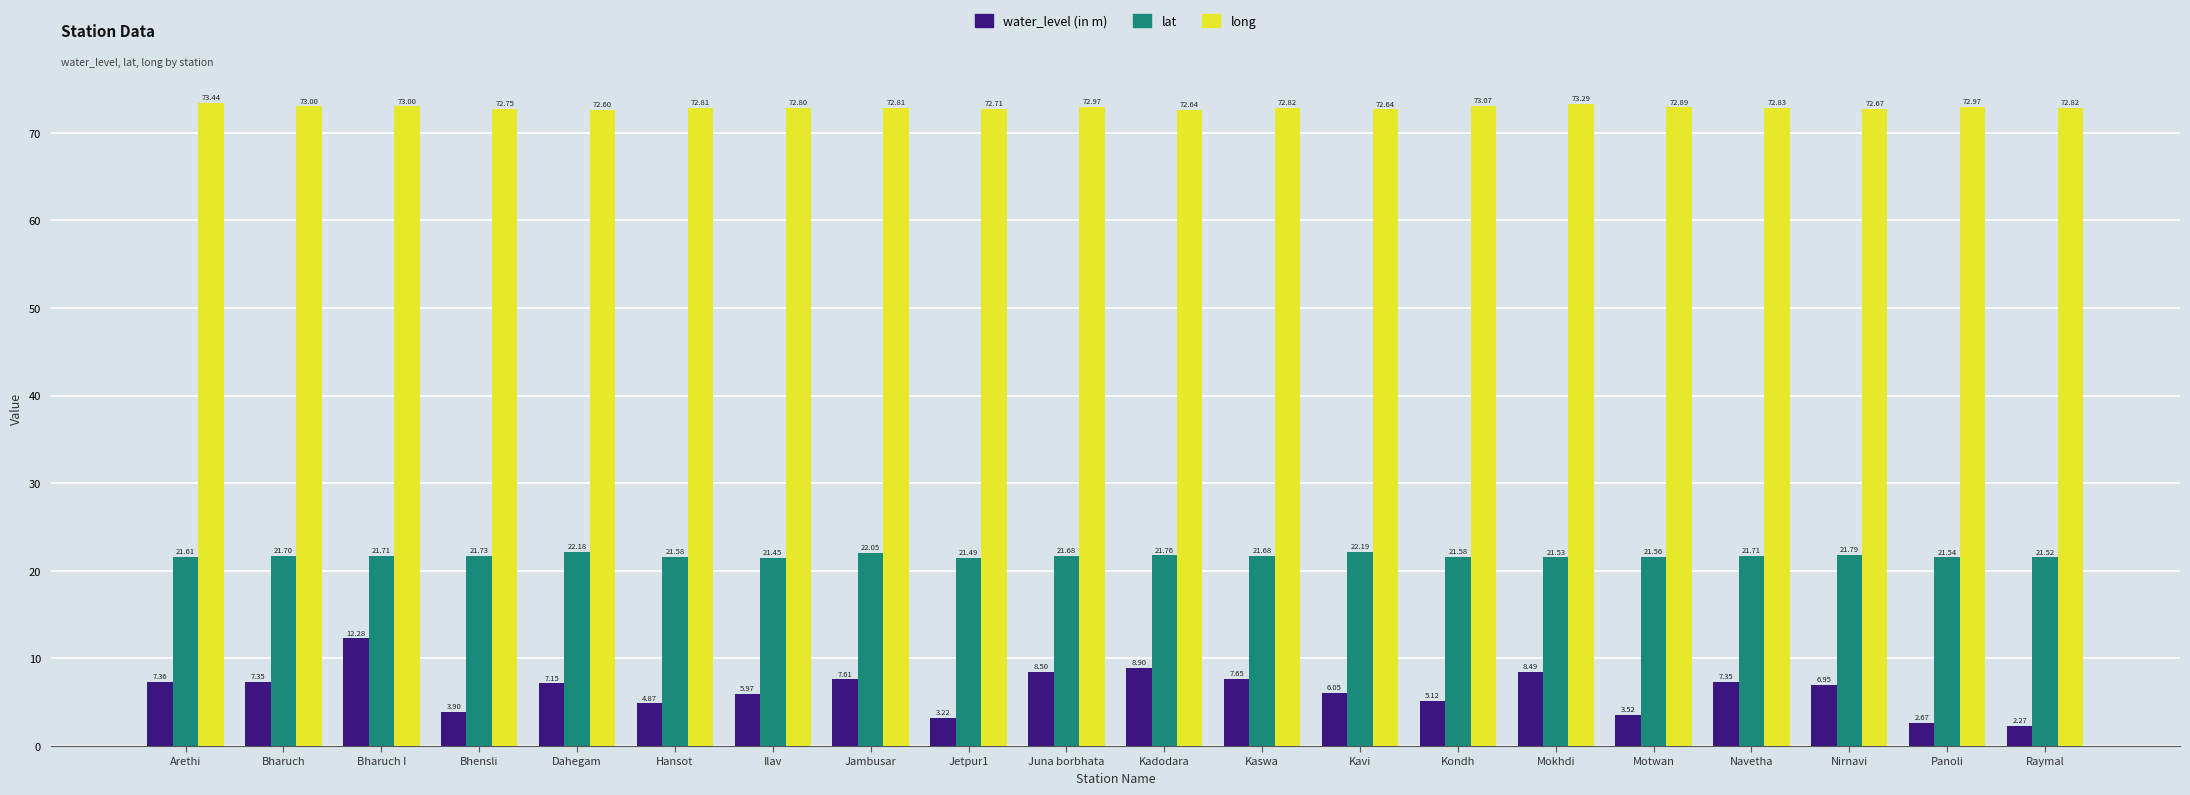

Which series has the largest range (max minus min)?

water_level (in m)